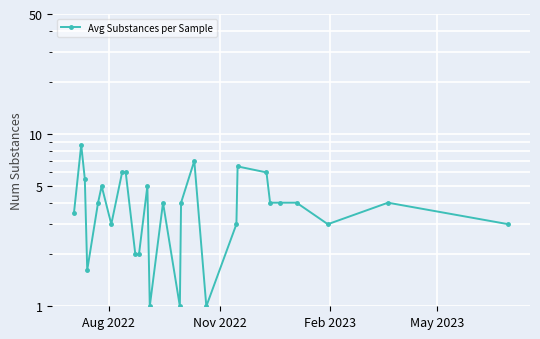

What is the minimum value shown in the chart?

1.0